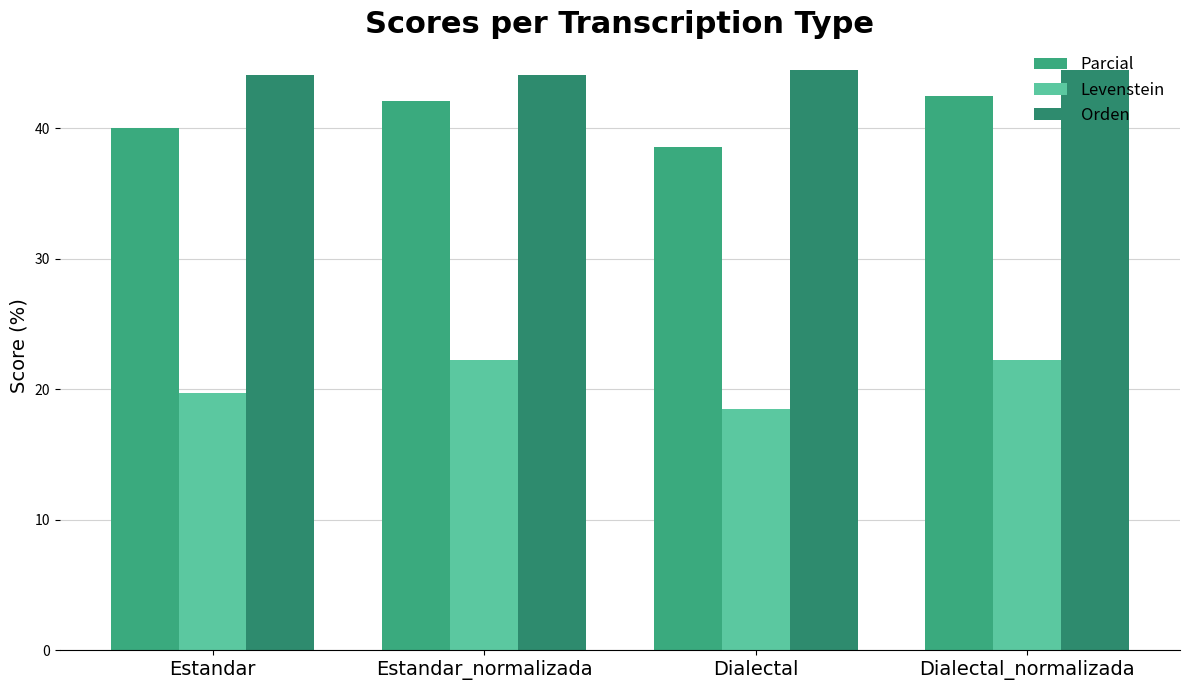

What is the sum of the Orden values at Dialectal and Estandar?

88.5